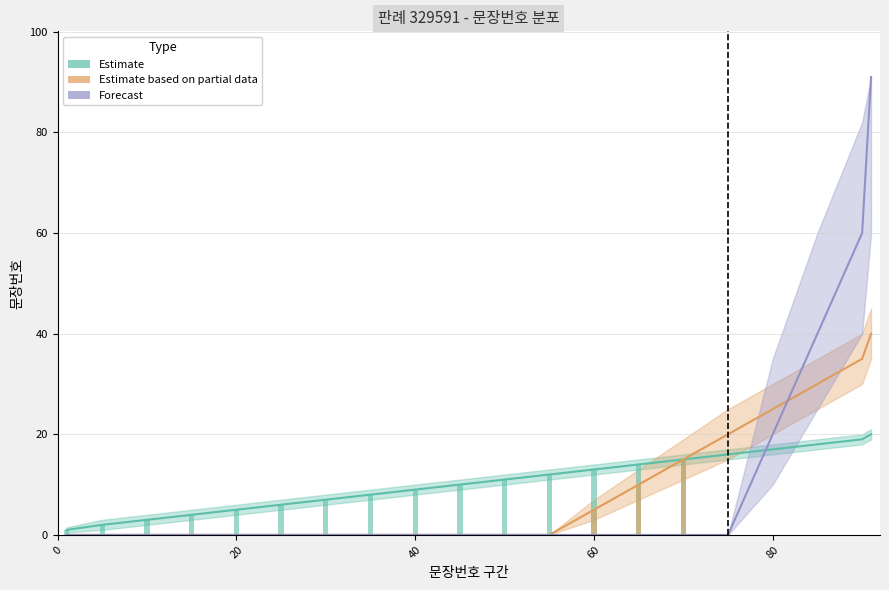

How many groups of bars are there?

20